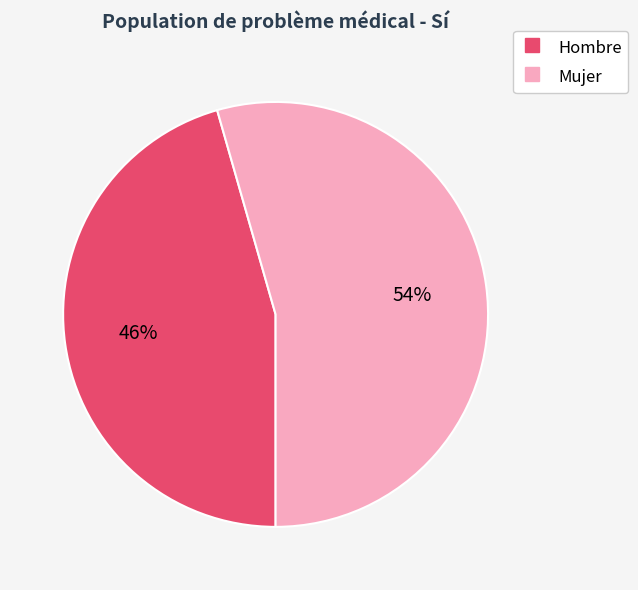

To the nearest percent, what is the average slice percentage?

50%